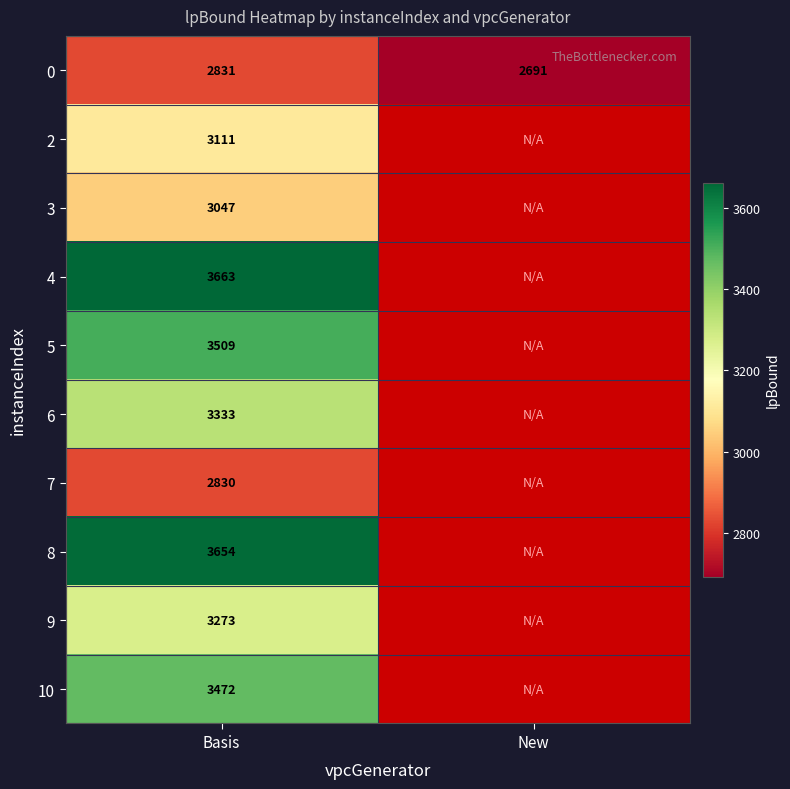

True or false: 3 has a value of 4381.6 at Basis.

False